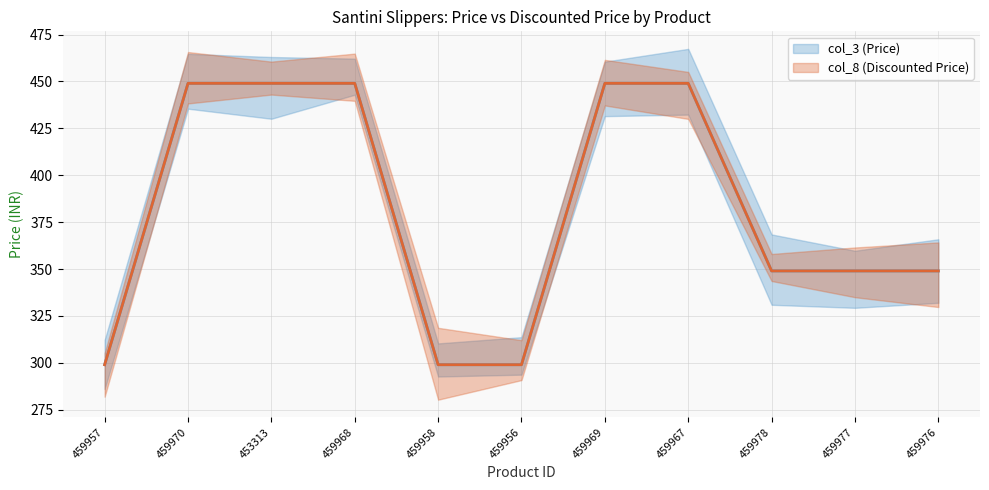

What is the value of the col_8 point at the 10th from the left?

349